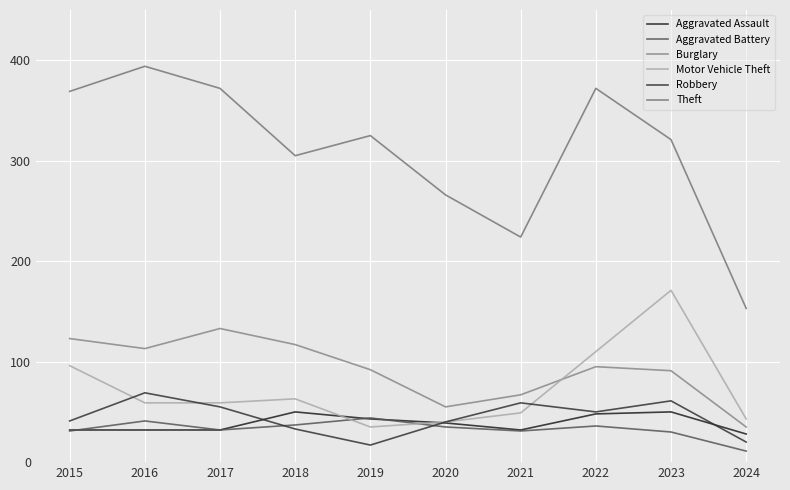

What is the difference between the highest and lowest values at 2023?

291